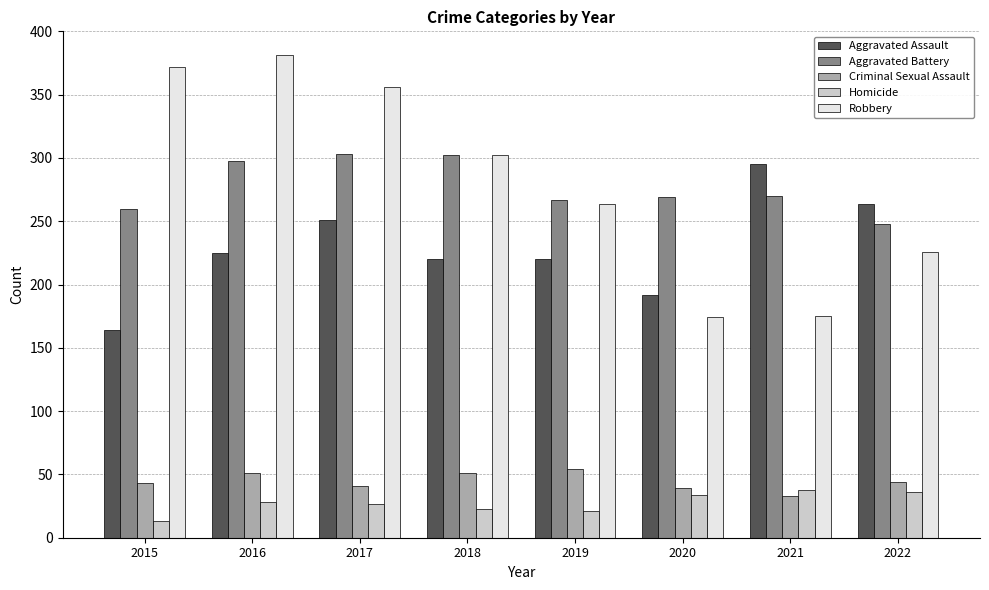

What is the total value across all series at 2017?

978